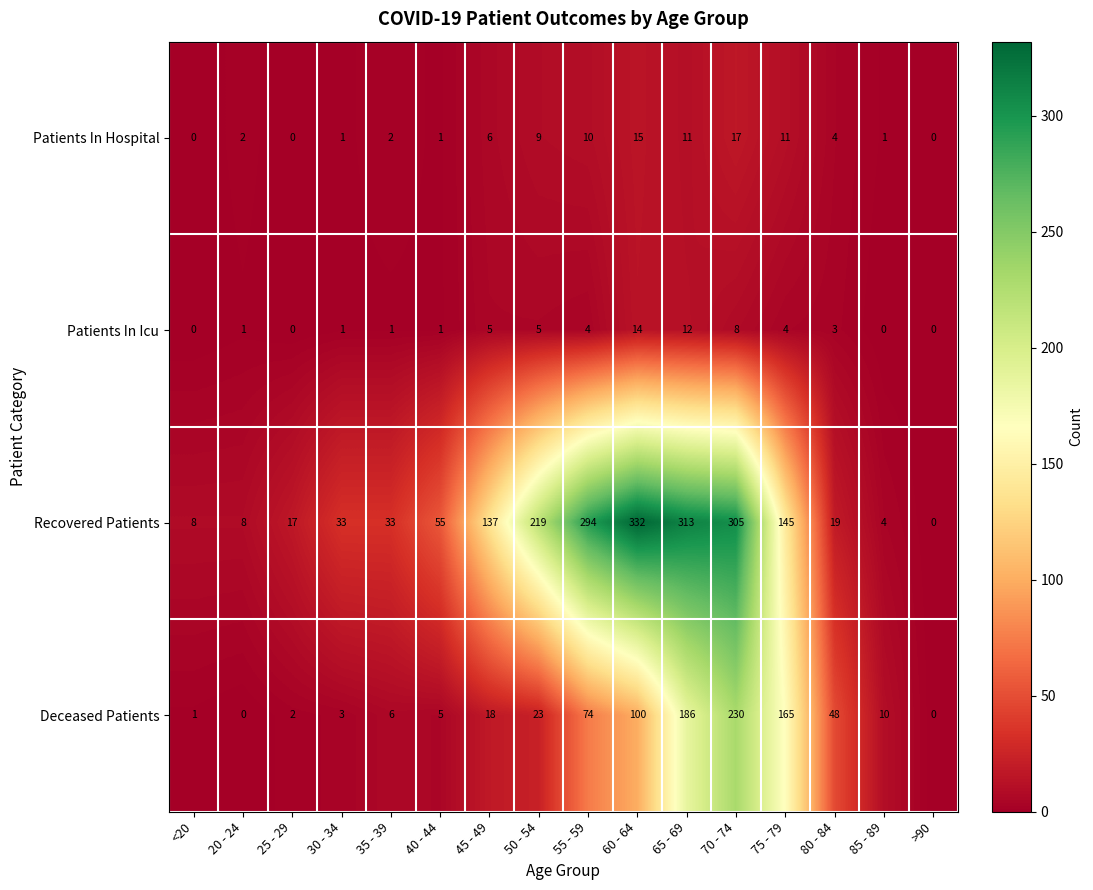

Which series changed the most between <20 and 75 - 79?

Deceased Patients